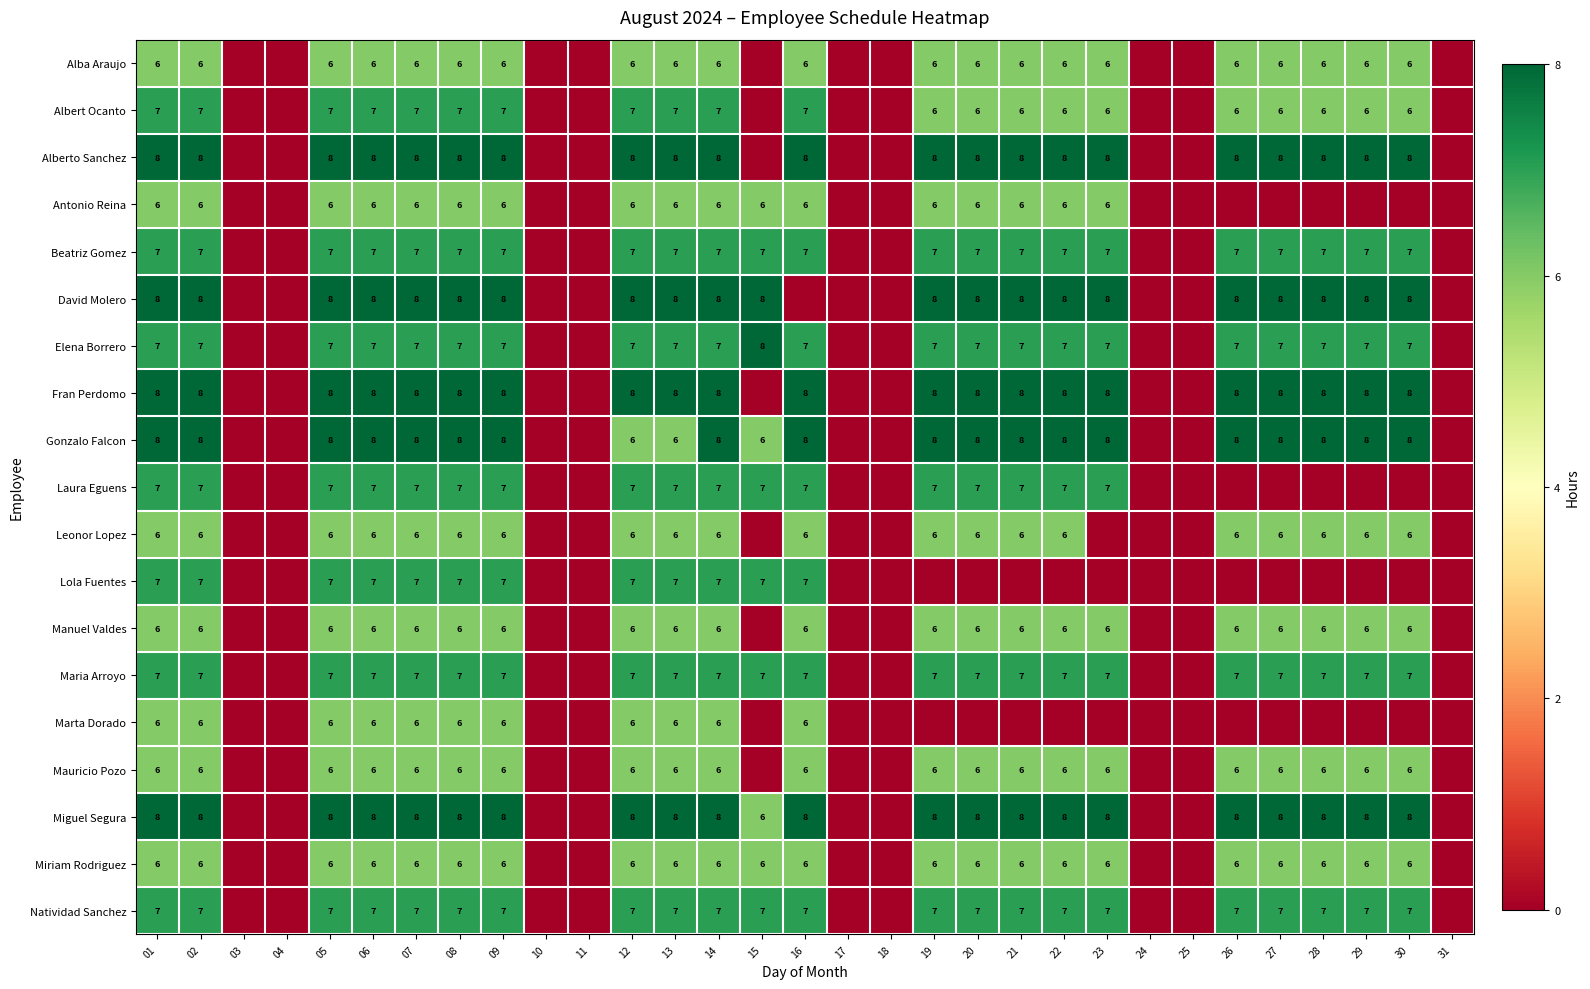

The Natividad Sanchez series shows 7 at 07. True or false?

True